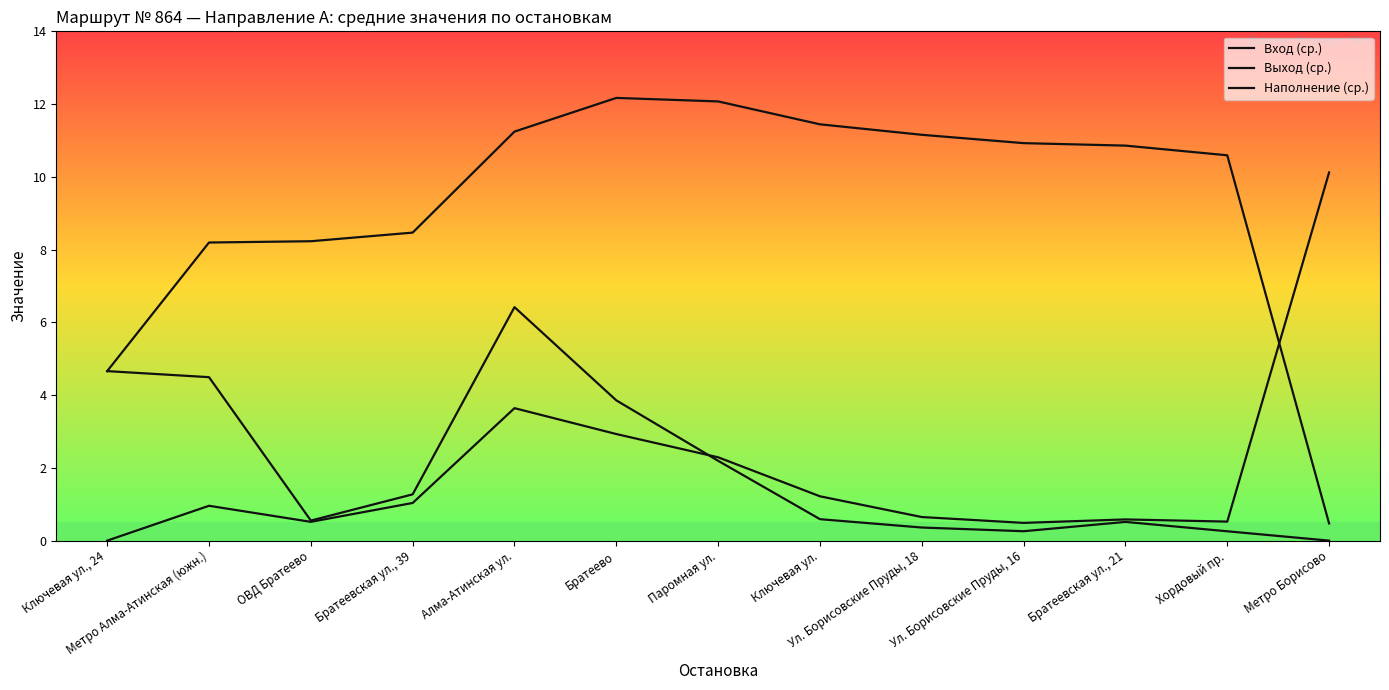

What is the average value of the Вход (ср.) series?

2.0